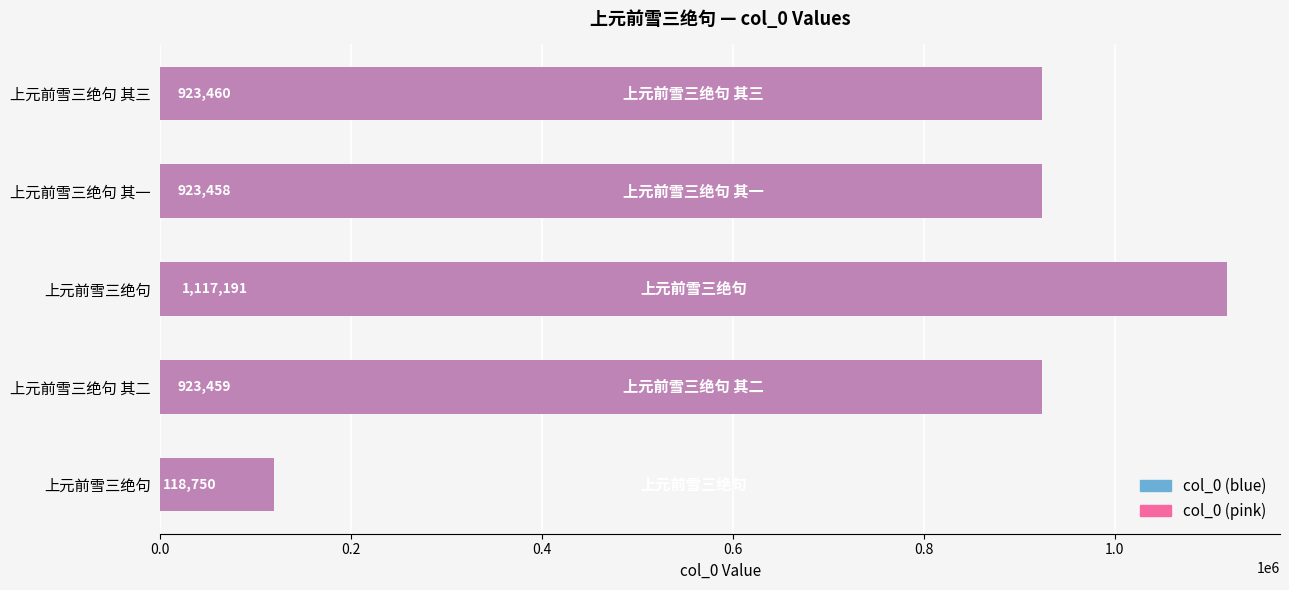

Is it true that col_0 (right) equals 168481 at 上元前雪三绝句?

False